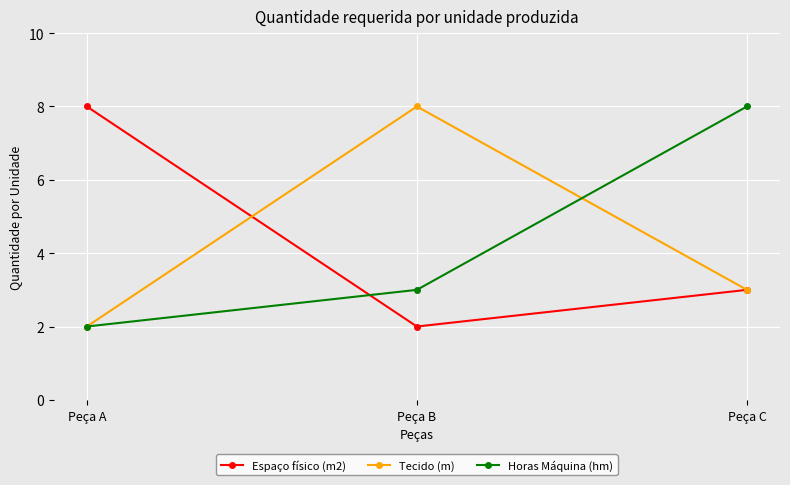

Does the chart have visible grid lines?

Yes